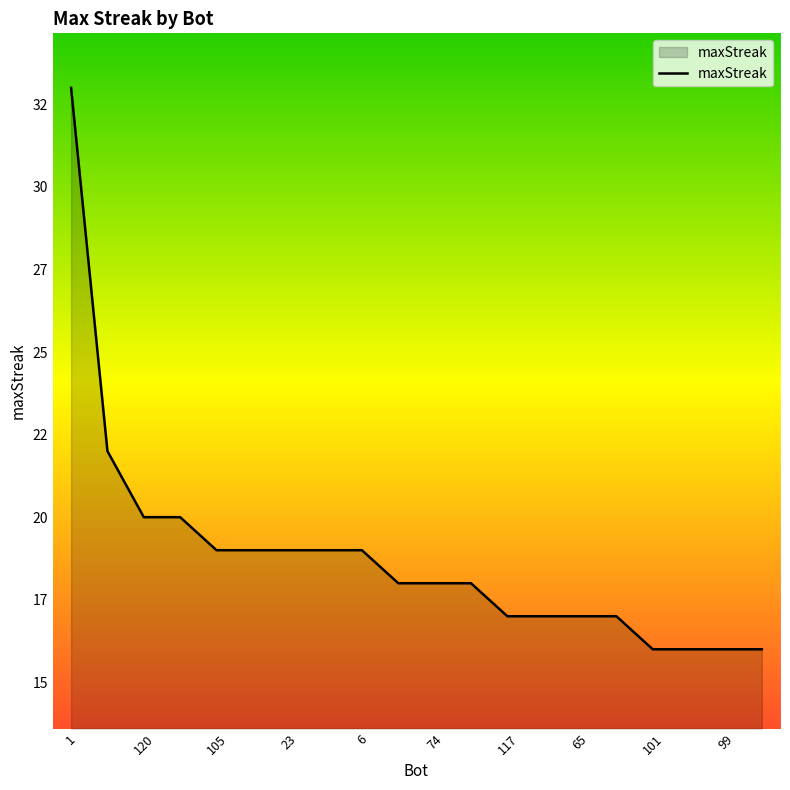

List the labels in order of value, smallest first.

101, 100, 99, 97, 117, 89, 65, 3, 82, 74, 53, 105, 95, 23, 22, 6, 120, 110, 68, 1